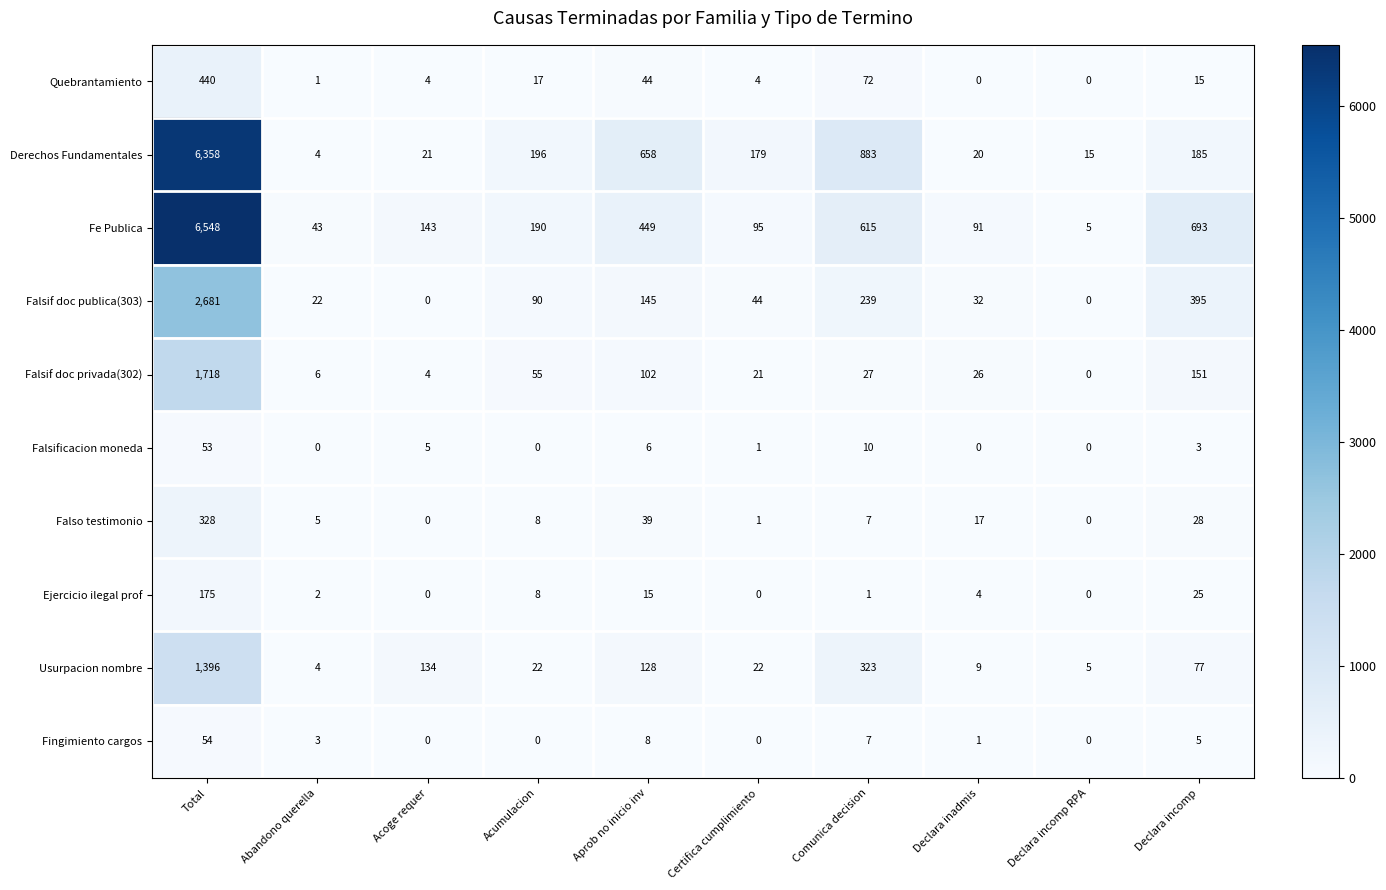

At how many categories does at least one series exceed 5306?

1